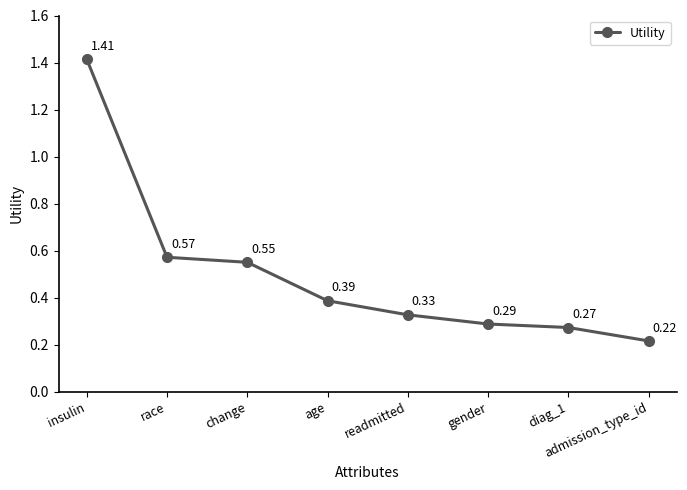

What is the difference between the maximum and second lowest values?

1.1